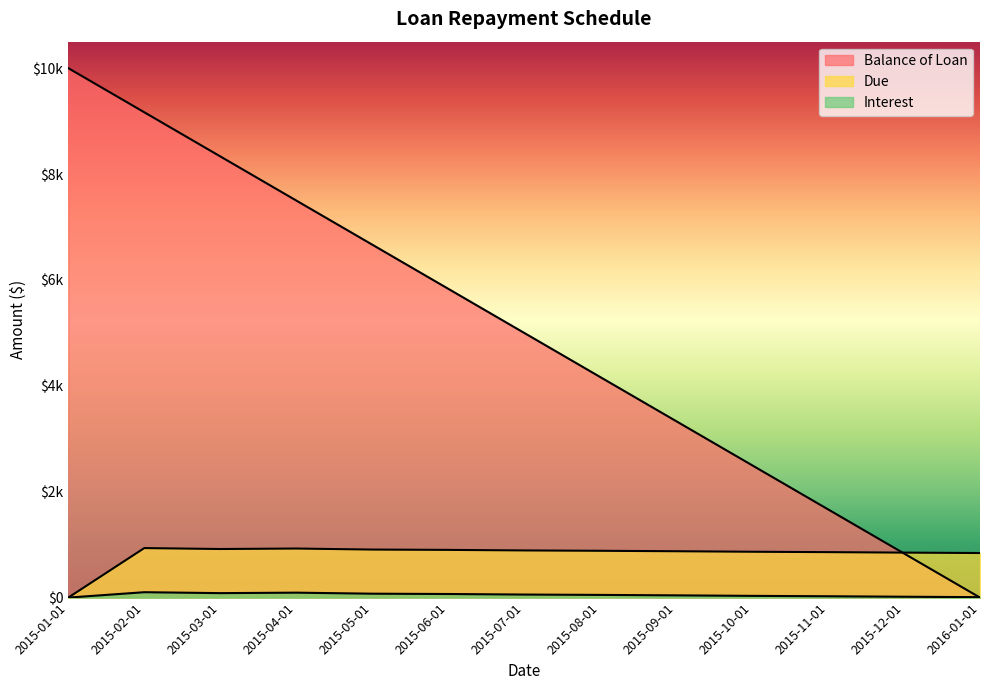

The value of Balance of Loan at 2015-08-01 is 7353.9. True or false?

False